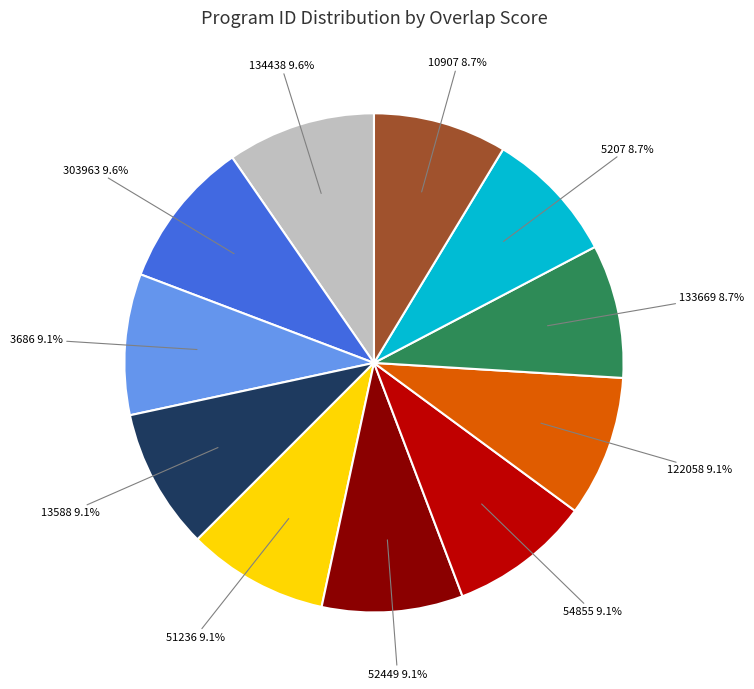

Is there any slice that represents more than half of the pie?

No